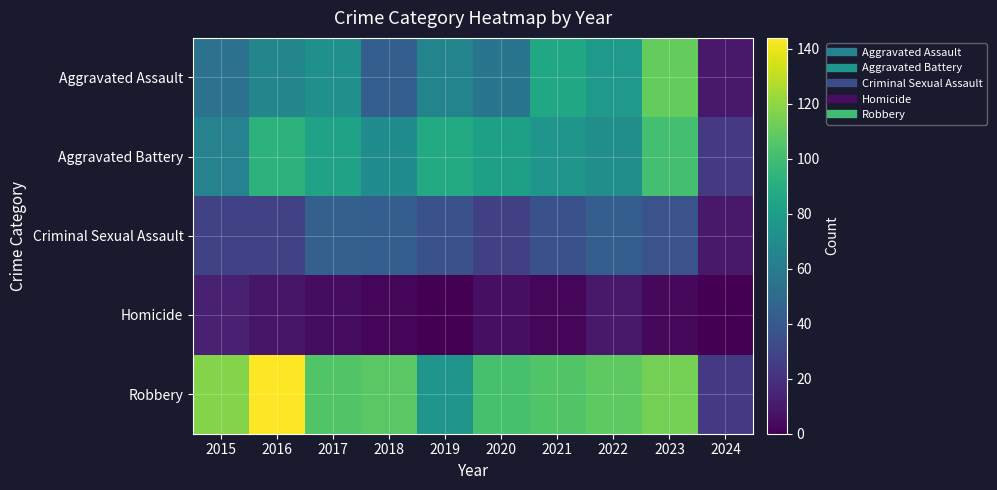

At 2024, list the series in order from smallest to largest.

Homicide, Aggravated Assault, Criminal Sexual Assault, Aggravated Battery, Robbery